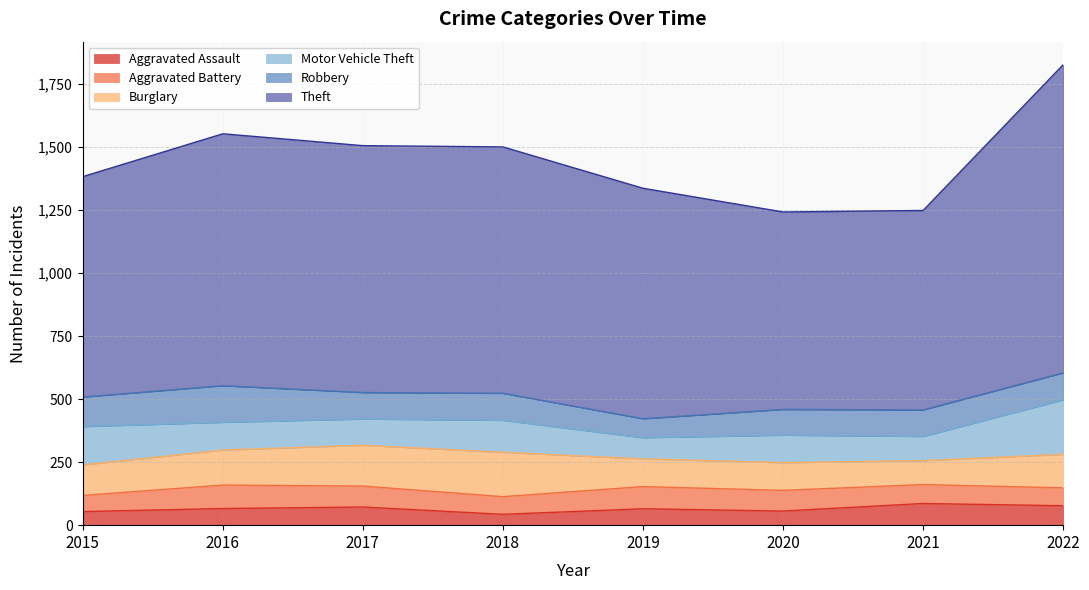

True or false: Aggravated Assault has a value of 18 at 2022.

False